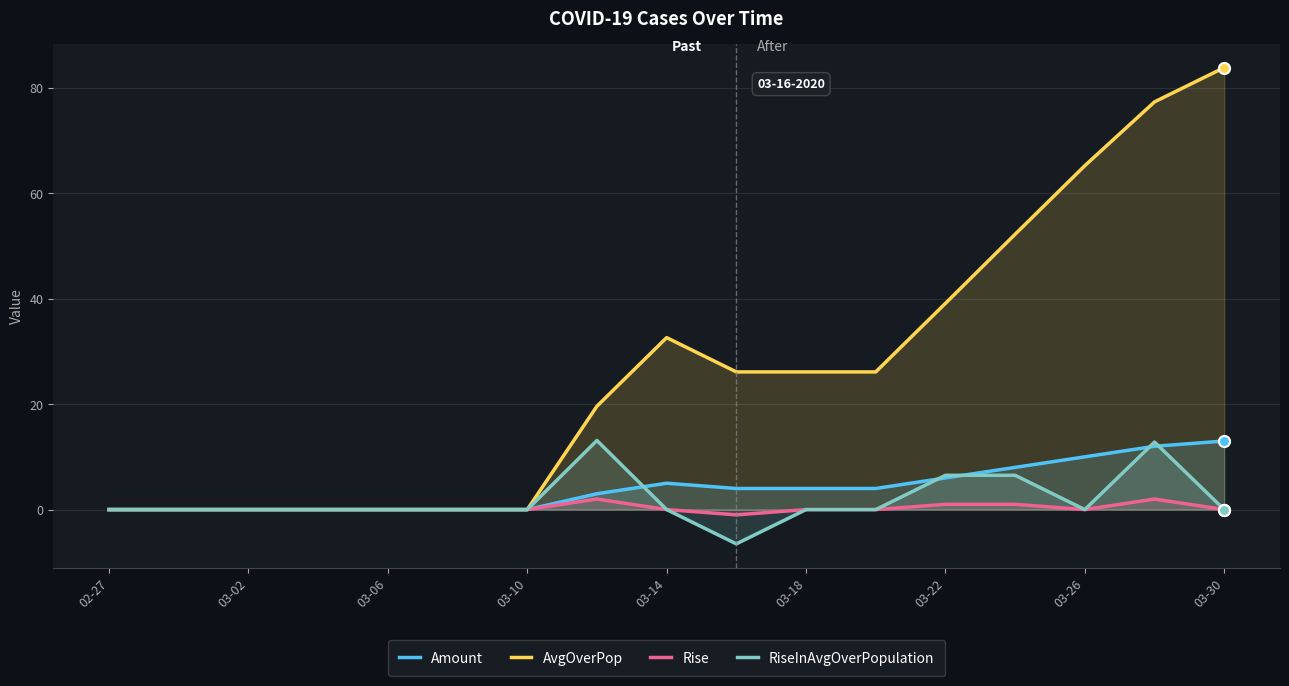

True or false: AvgOverPop and RiseInAvgOverPopulation cross at least once.

False